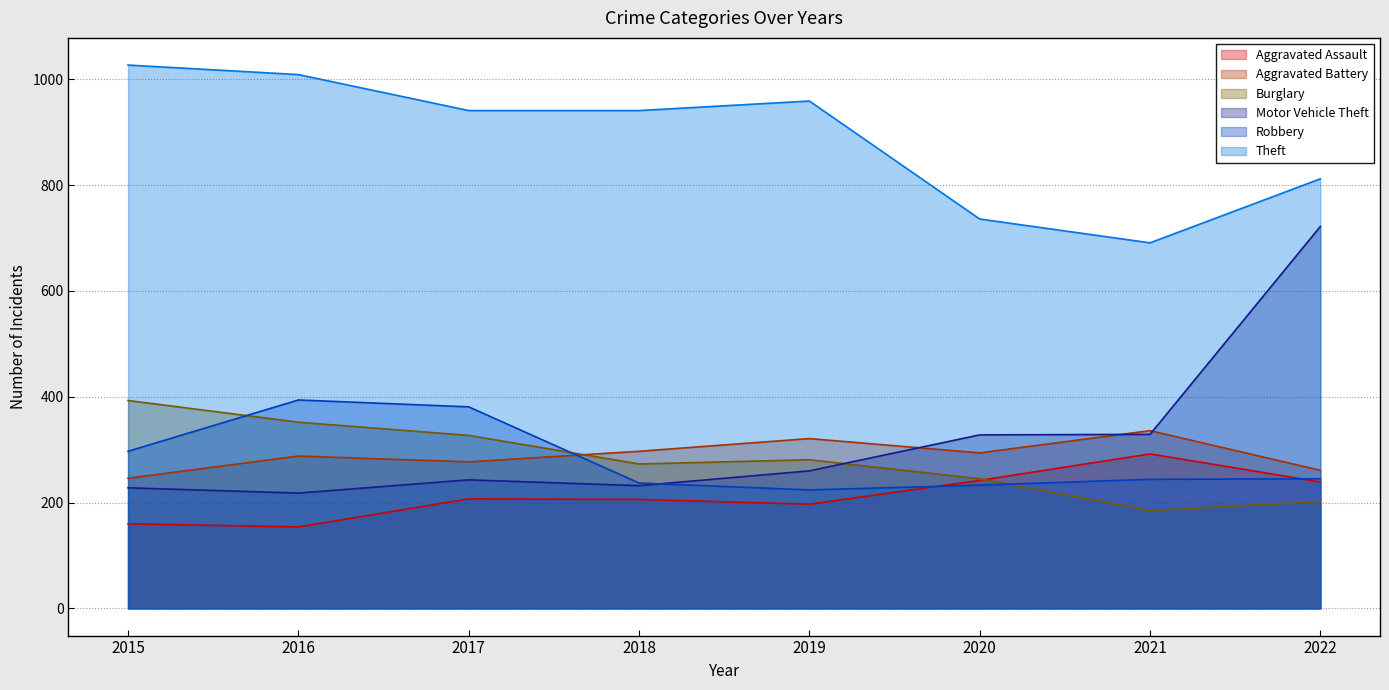

What is the approximate value of Burglary at 2018?

273